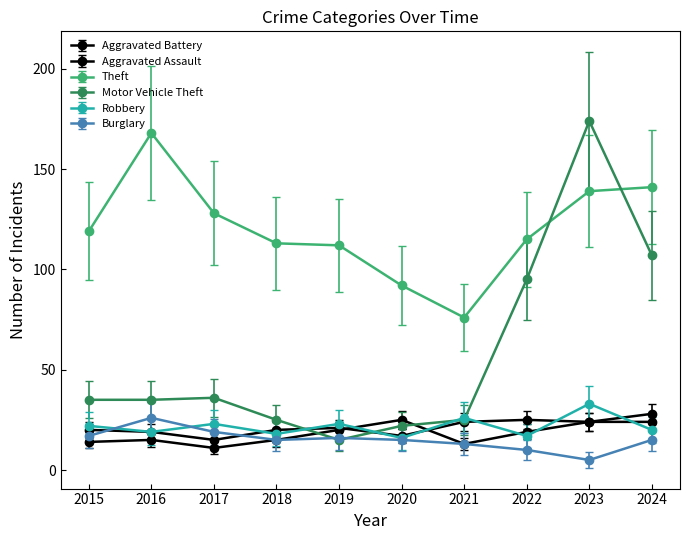

The value of Theft at 2018 is 113.0. True or false?

True